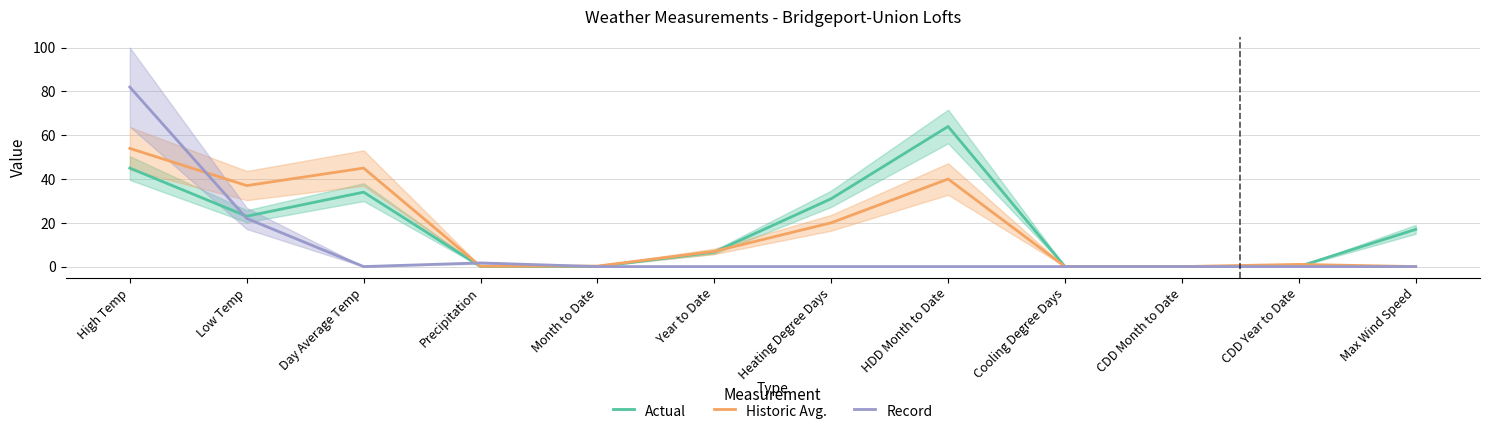

What are all the series names shown in the legend?

Actual, Historic Avg., Record